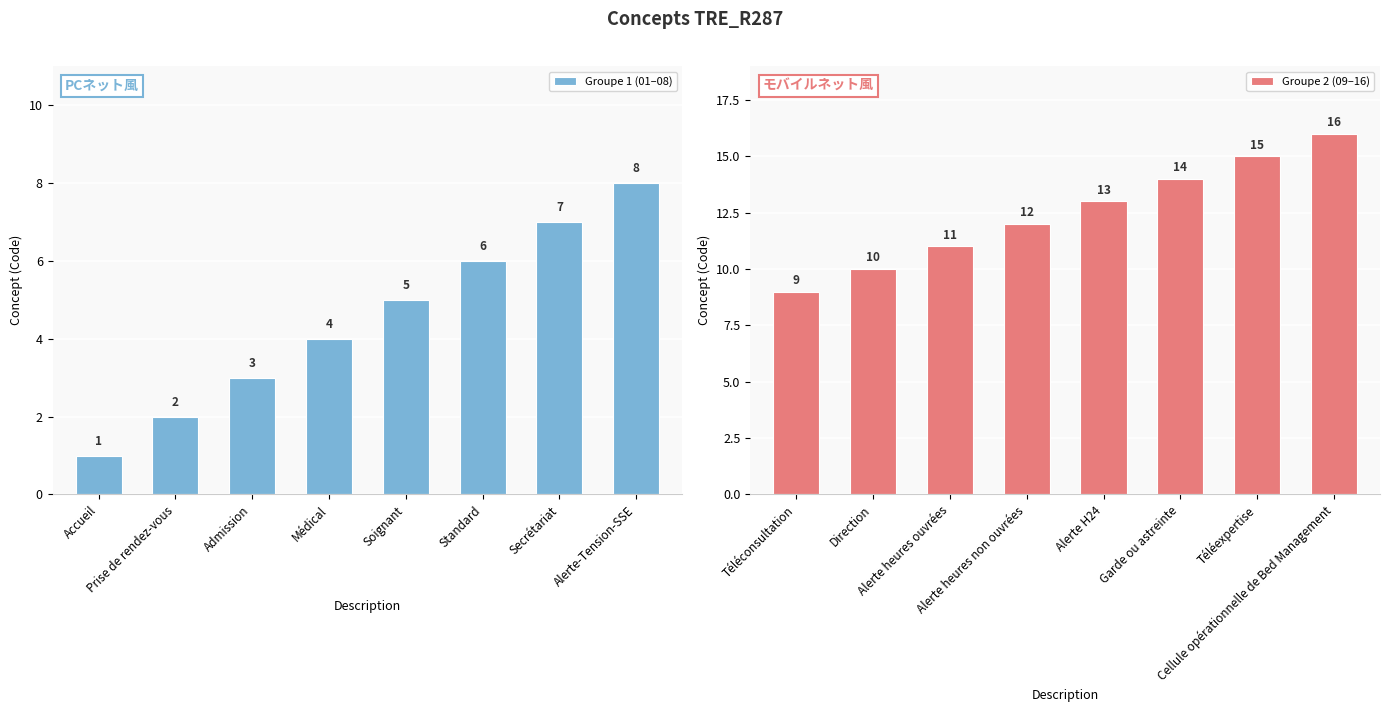

Between Admission and Accueil, which is larger?

Admission